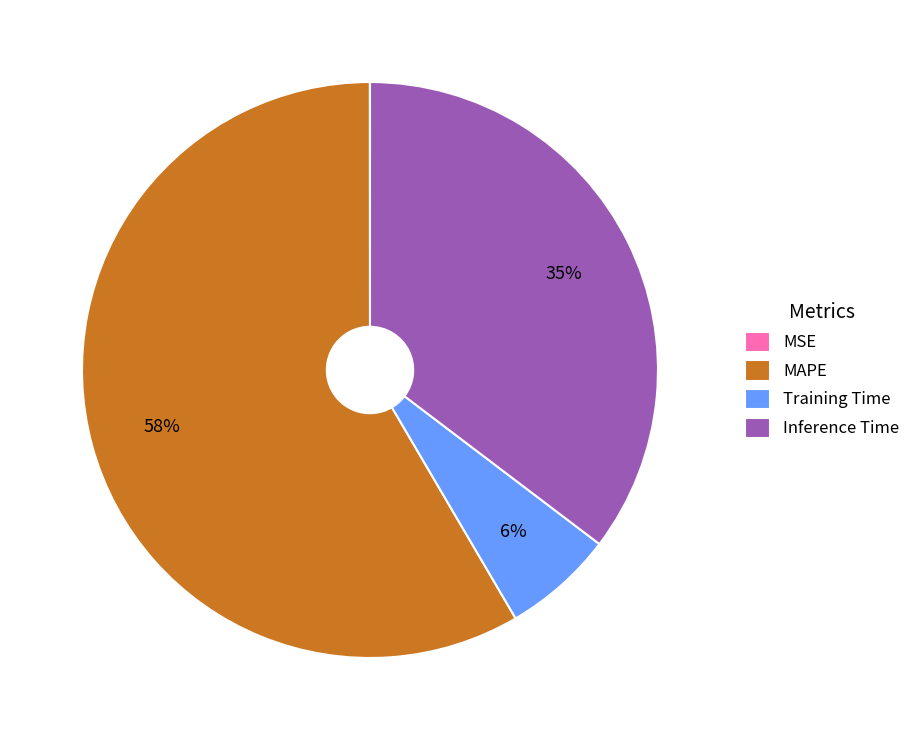

Does MAPE account for over 50% of the chart?

Yes